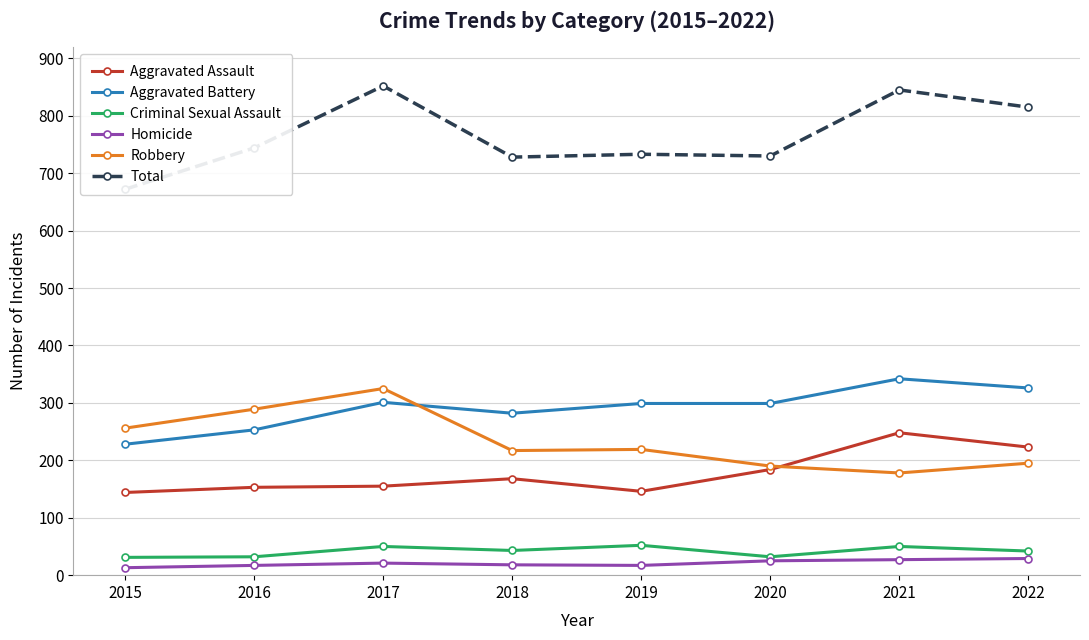

At which label is Robbery closest to 251?

2015